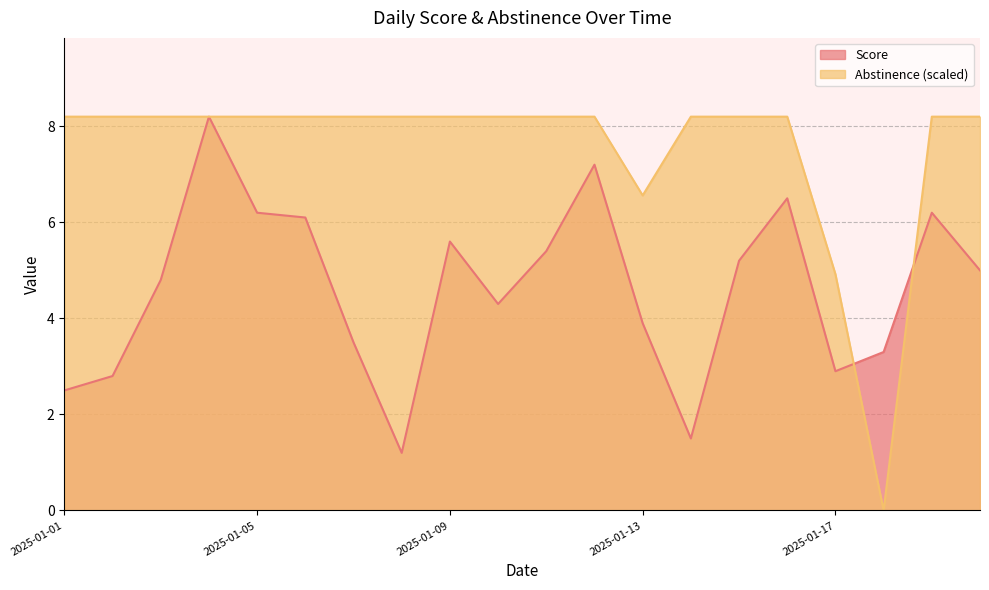

Reading right to left, transcribe all the data shown in this chart.

Score: 2025-01-20=5.0	2025-01-19=6.2	2025-01-18=3.3	2025-01-17=2.9	2025-01-16=6.5	2025-01-15=5.2	2025-01-14=1.5	2025-01-13=3.9	2025-01-12=7.2	2025-01-11=5.4	2025-01-10=4.3	2025-01-09=5.6	2025-01-08=1.2	2025-01-07=3.5	2025-01-06=6.1	2025-01-05=6.2	2025-01-04=8.2	2025-01-03=4.8	2025-01-02=2.8	2025-01-01=2.5
Abstinence: 2025-01-20=8.2	2025-01-19=8.2	2025-01-18=0.0	2025-01-17=4.9	2025-01-16=8.2	2025-01-15=8.2	2025-01-14=8.2	2025-01-13=6.6	2025-01-12=8.2	2025-01-11=8.2	2025-01-10=8.2	2025-01-09=8.2	2025-01-08=8.2	2025-01-07=8.2	2025-01-06=8.2	2025-01-05=8.2	2025-01-04=8.2	2025-01-03=8.2	2025-01-02=8.2	2025-01-01=8.2